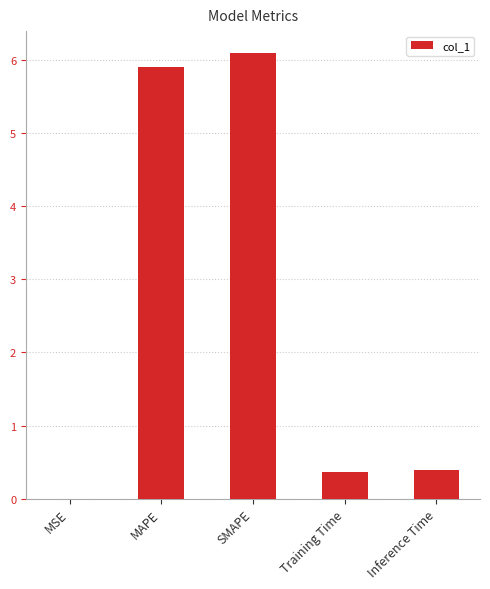

What is the approximate value at SMAPE?

6.1